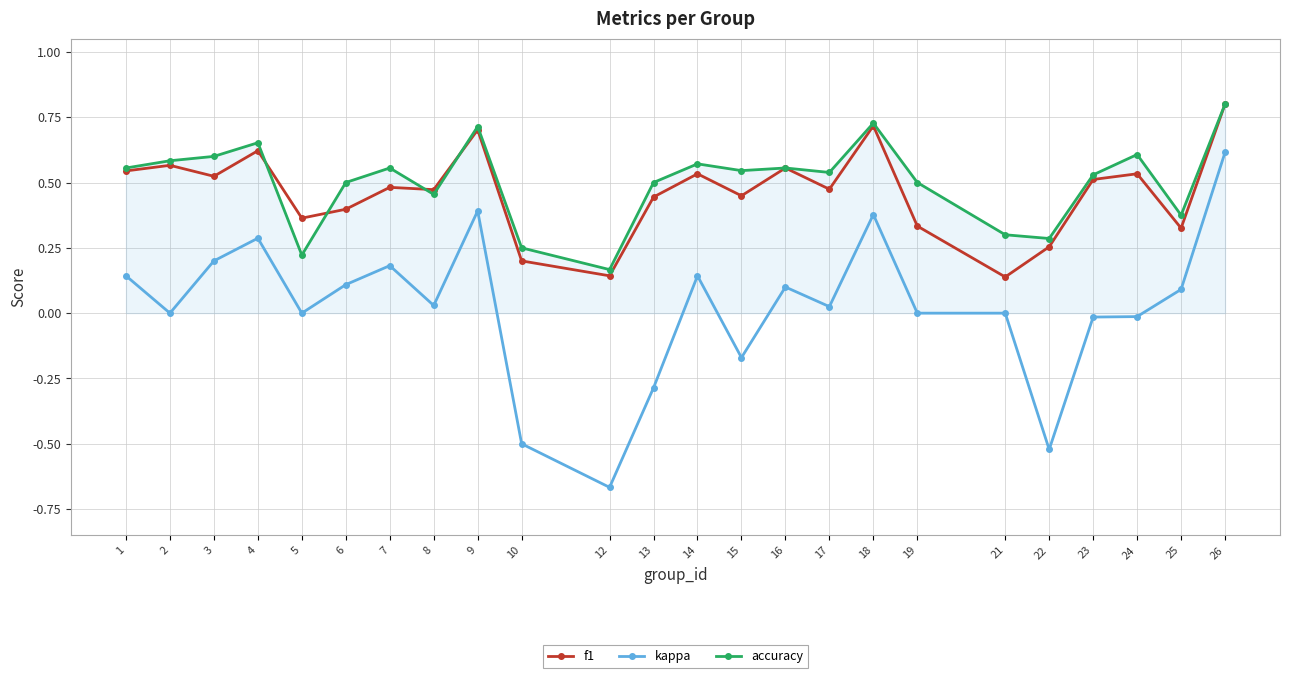

What is the greatest value displayed?

0.8